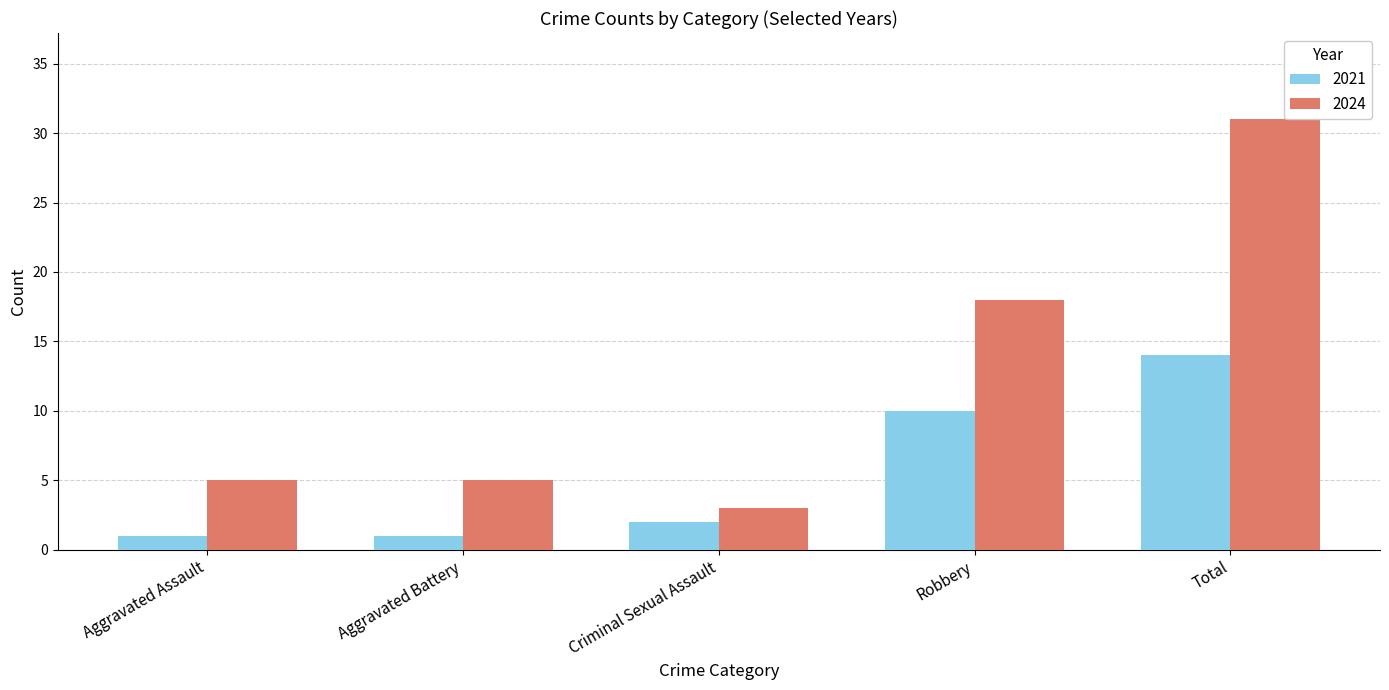

What is the difference between the maximum and minimum values in the 2024 series?

28